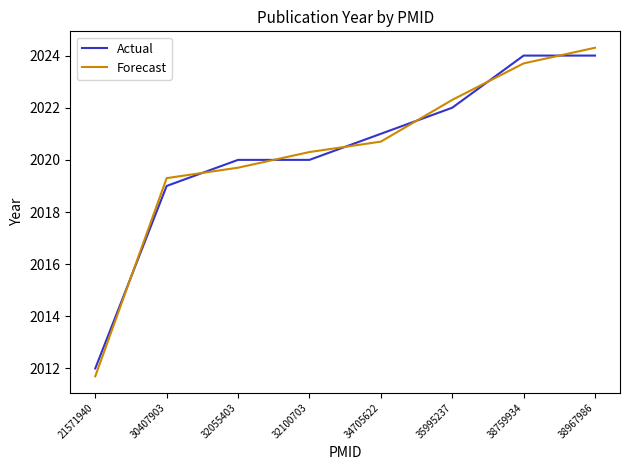

At which category is the sum across all series the highest?

38967986